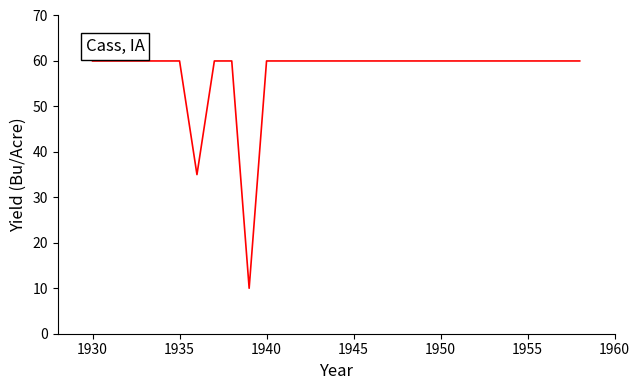

What is the greatest value displayed?

60